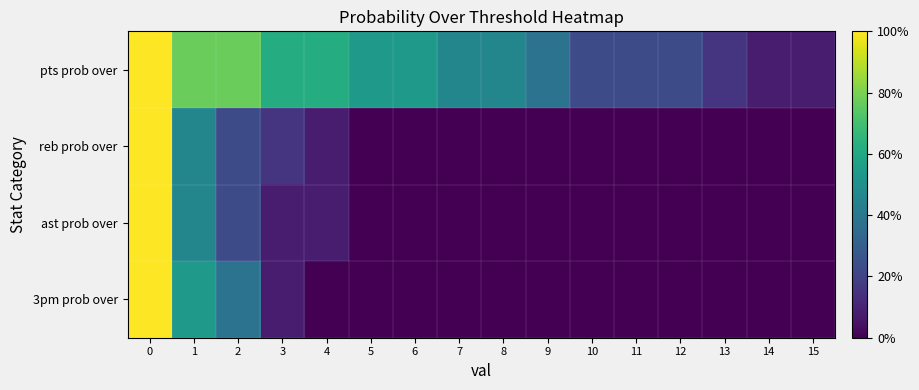

Between 10 and 14, which series saw the biggest shift?

pts prob over